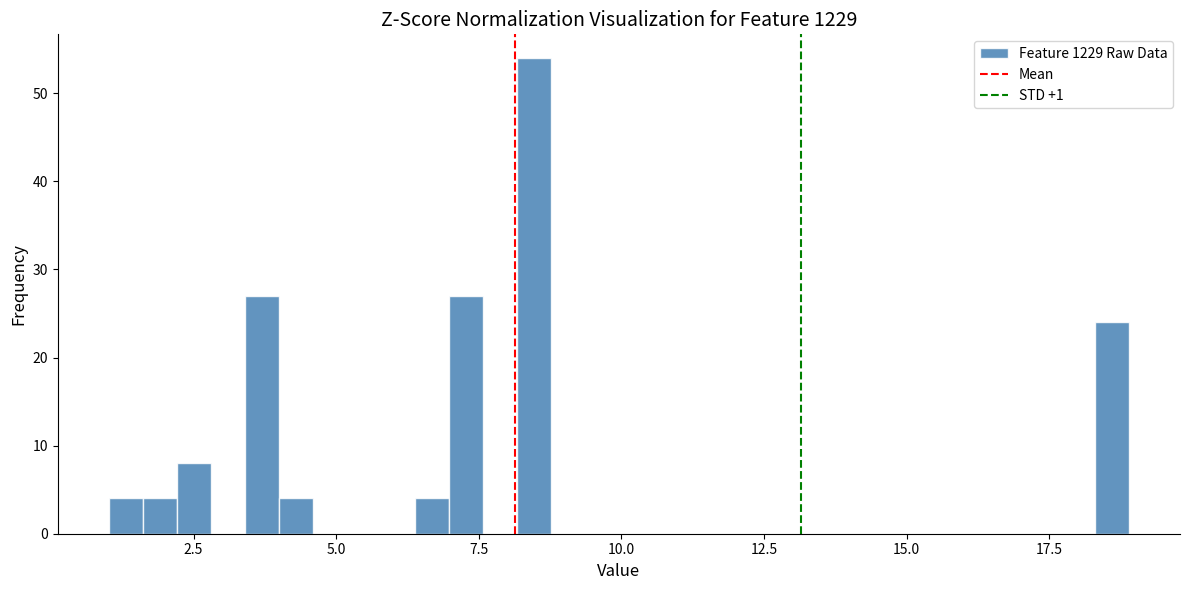

Around what value on the x-axis is the tallest bar? Give the approximate position of its centre, as read against the axis.

8.5